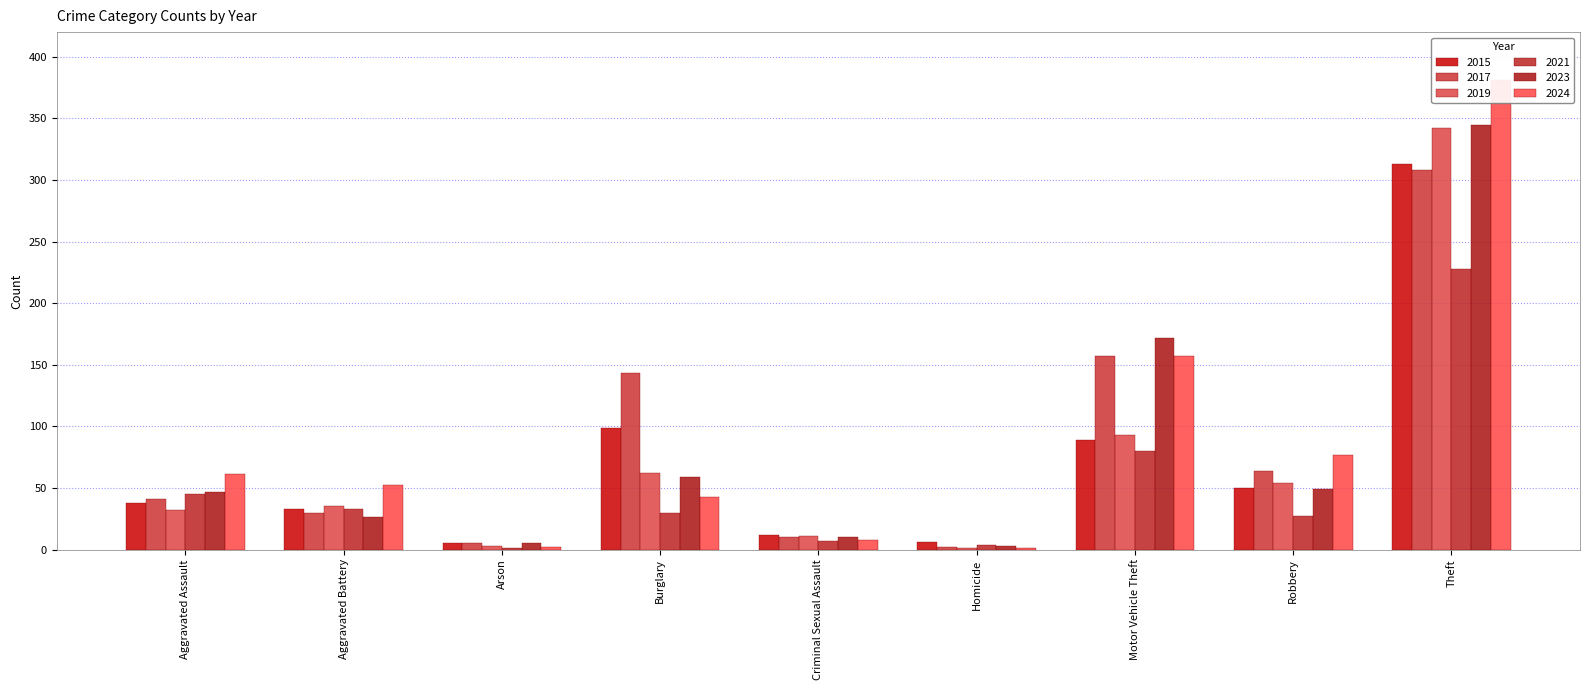

Is the value of 2021 at Theft greater than the value of 2023 at Arson?

Yes